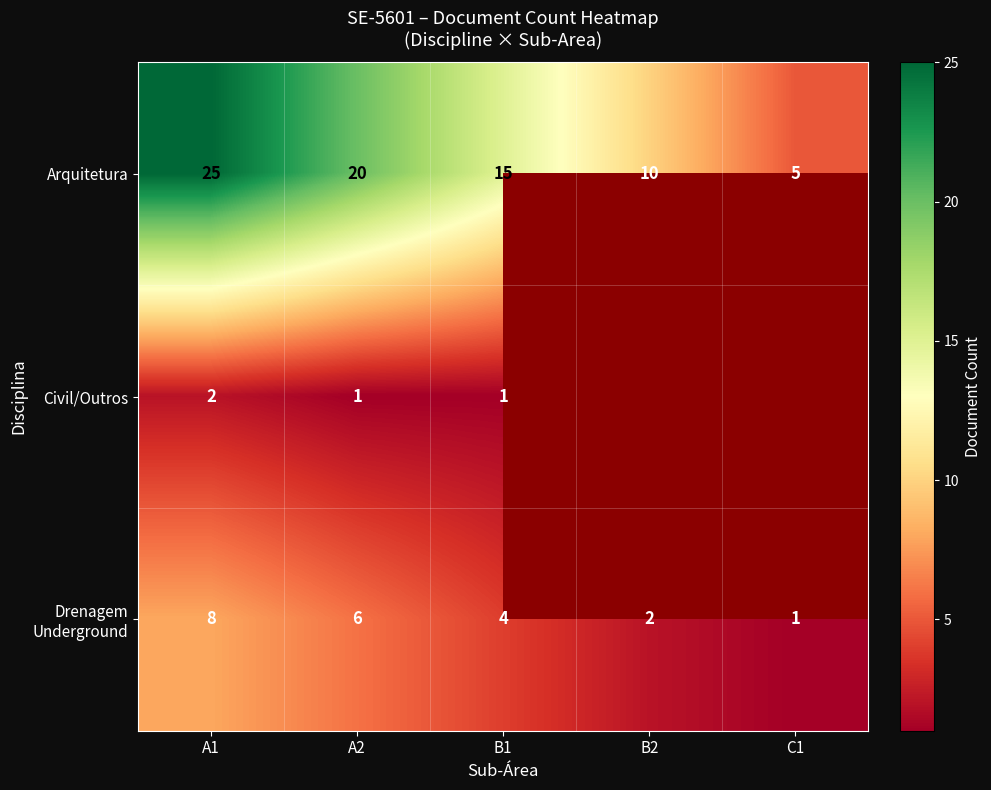

The Civil/Outros series shows 2 at A1. True or false?

True